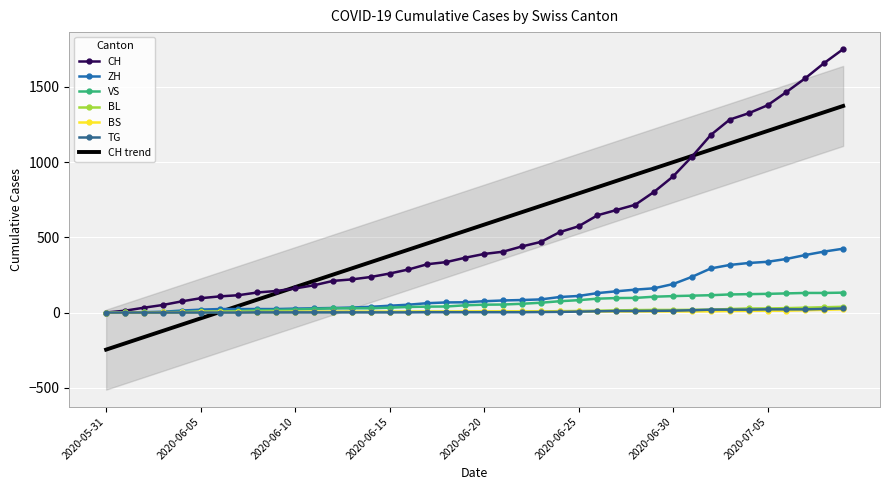

Is it true that ZH equals 316 at 2020-07-03?

True